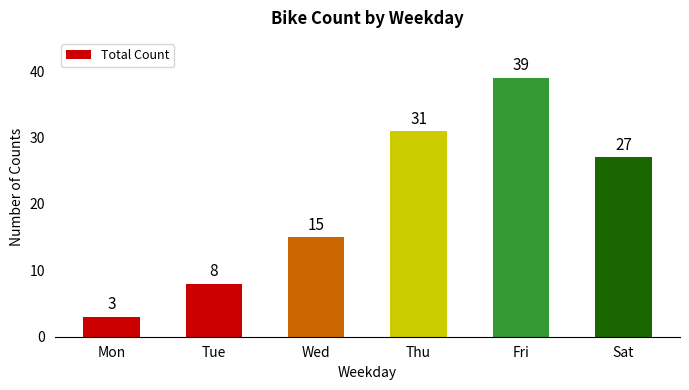

What is the difference between the values at Tue and Fri?

31